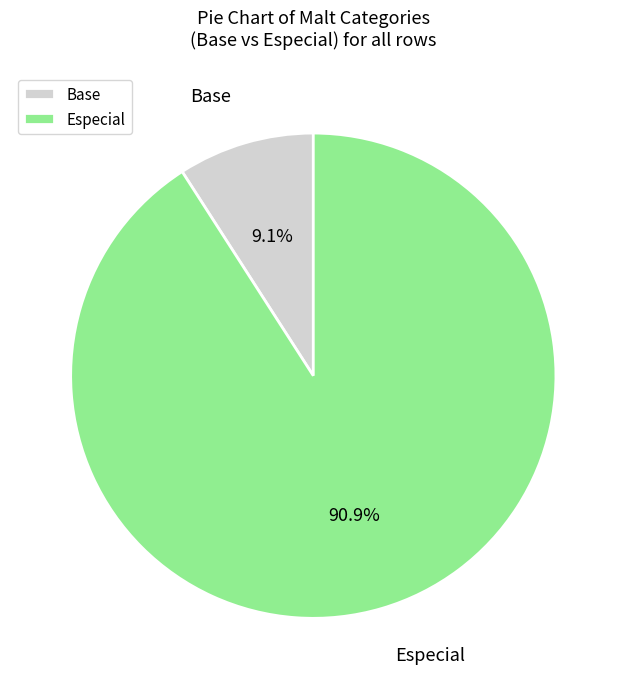

What percentage is the Especial slice, to the nearest percent?

91%